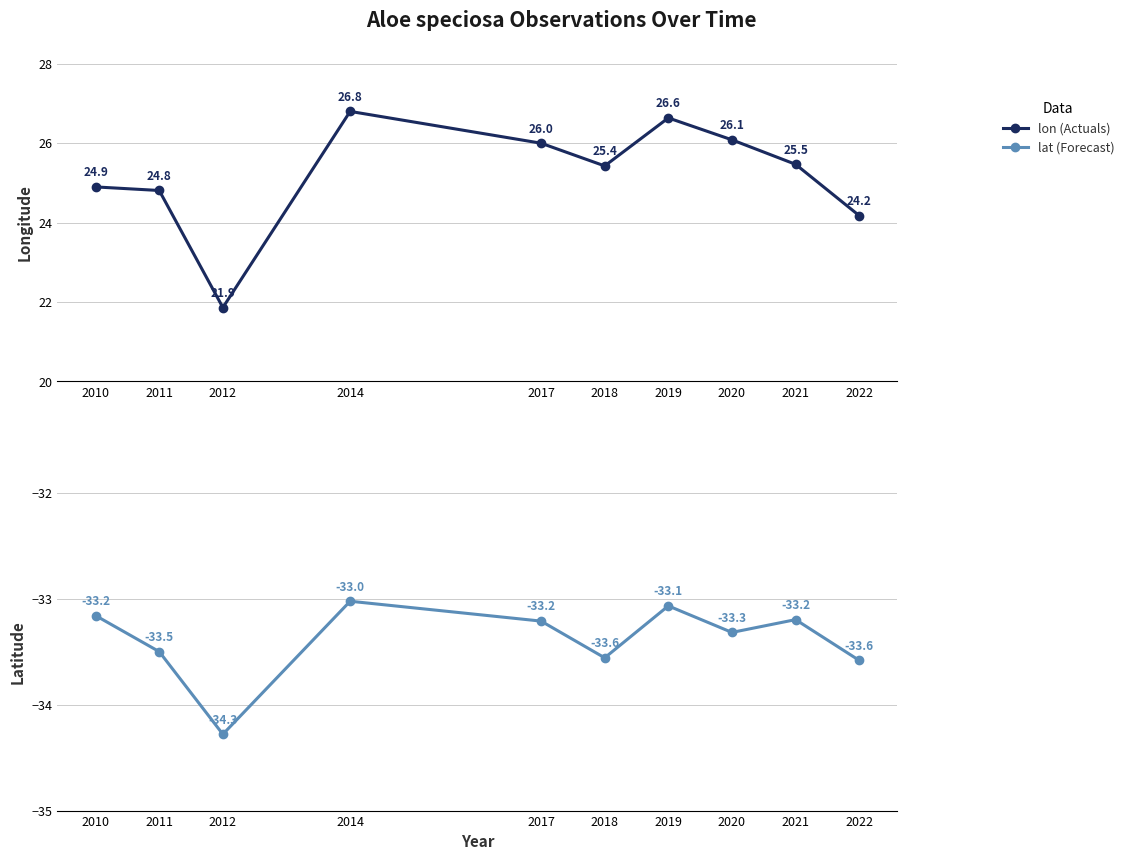

What is the sum of the lat (Forecast) values at 2012 and 2010?

-67.4